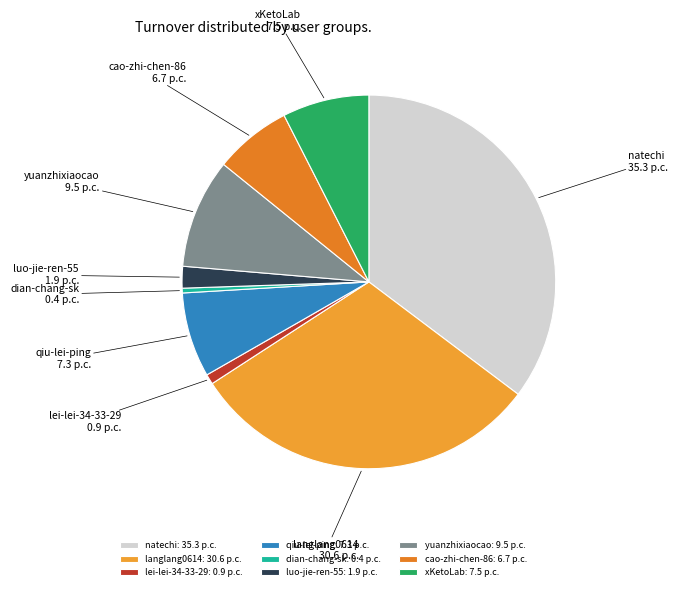

Is yuanzhixiaocao the majority of the pie?

No